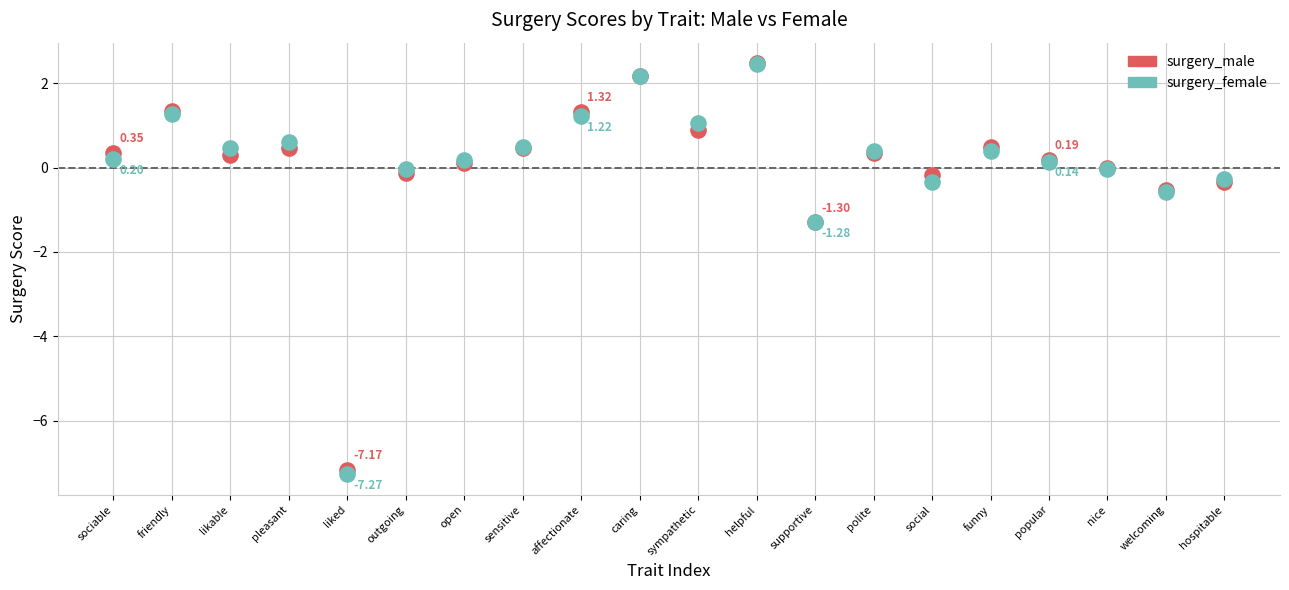

What are all the series names shown in the legend?

surgery_male, surgery_female